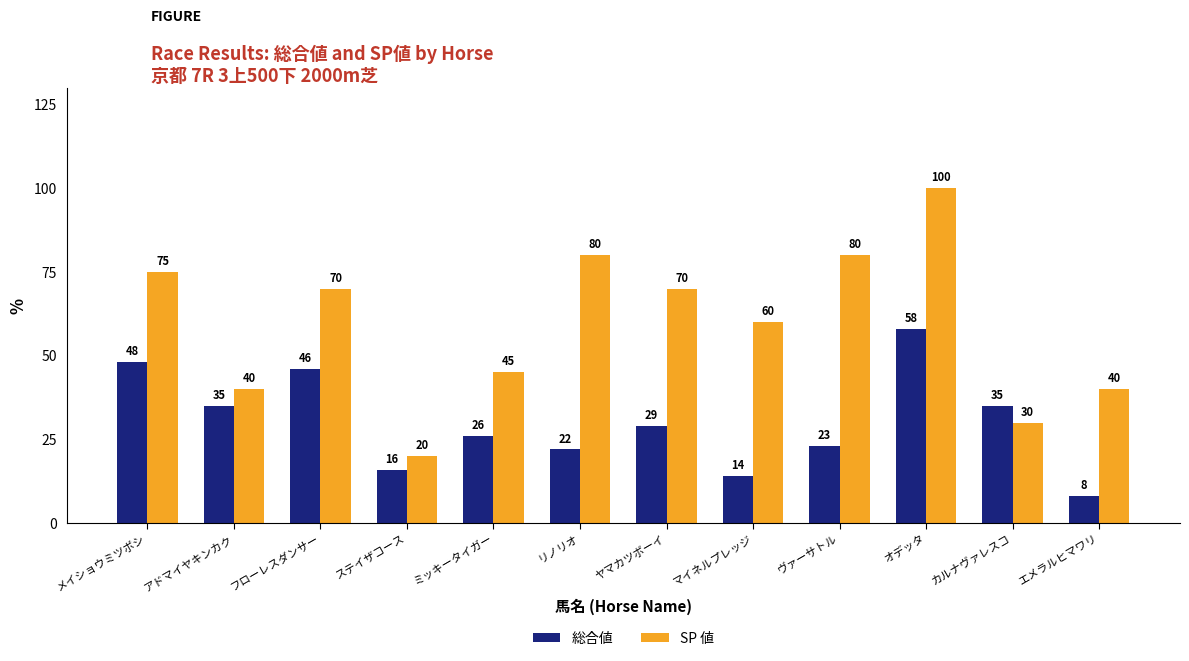

At how many categories does at least one series exceed 30?

11